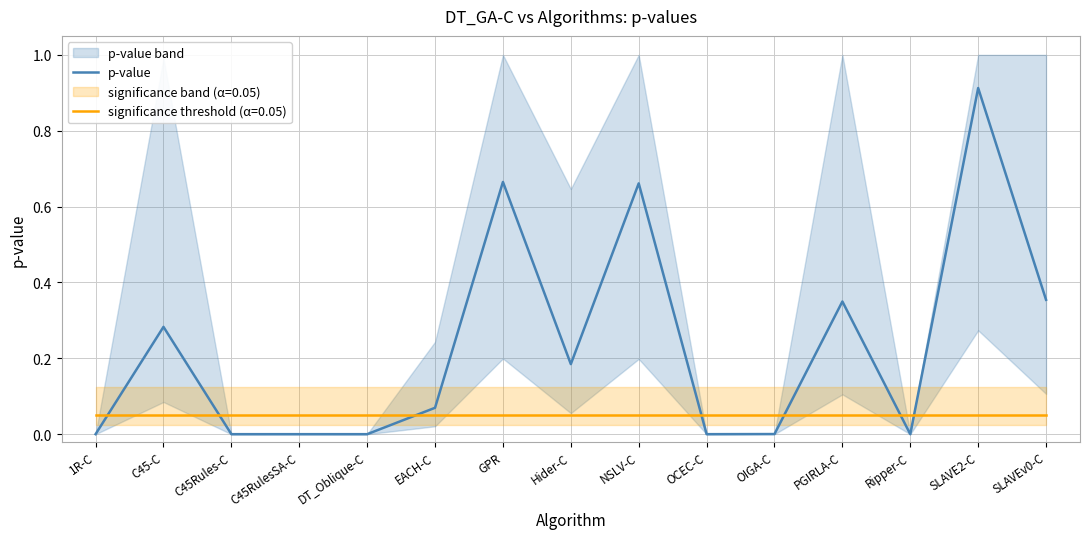

Which label corresponds to the smallest value in the chart?

Ripper-C